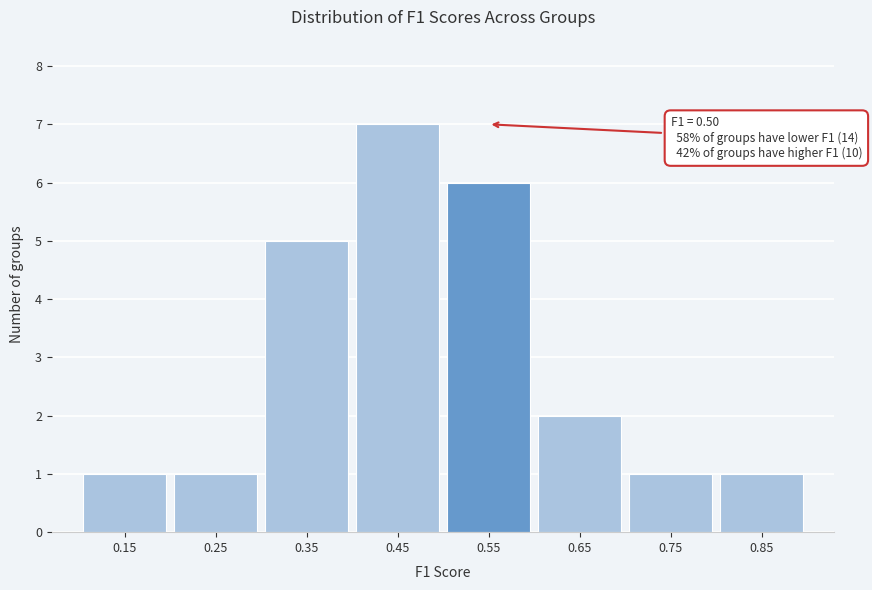

Over which range of the x-axis is the bar tallest?

0.4 to 0.5